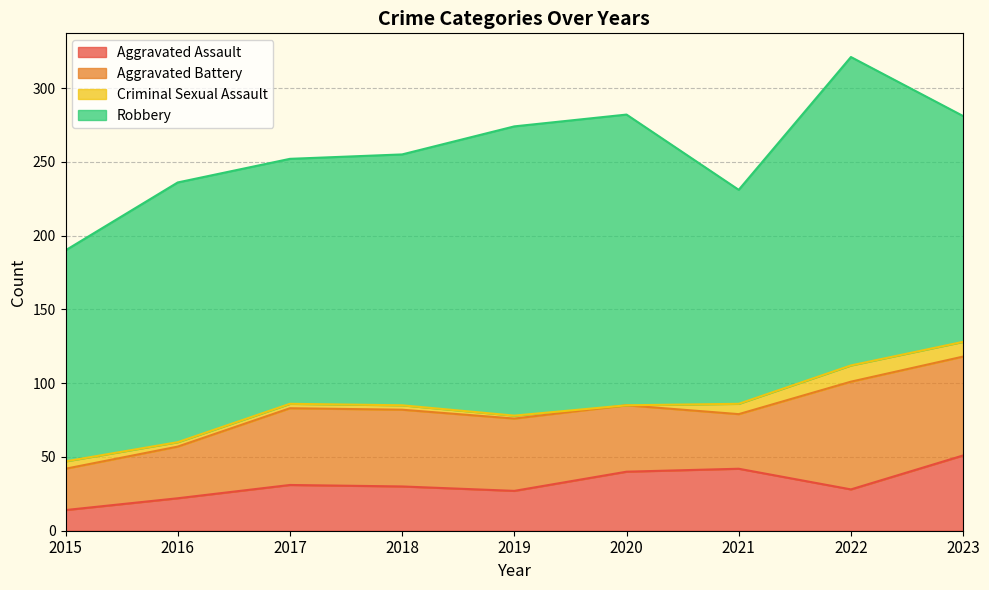

List the series in order of their peak value, highest first.

Robbery, Aggravated Battery, Aggravated Assault, Criminal Sexual Assault